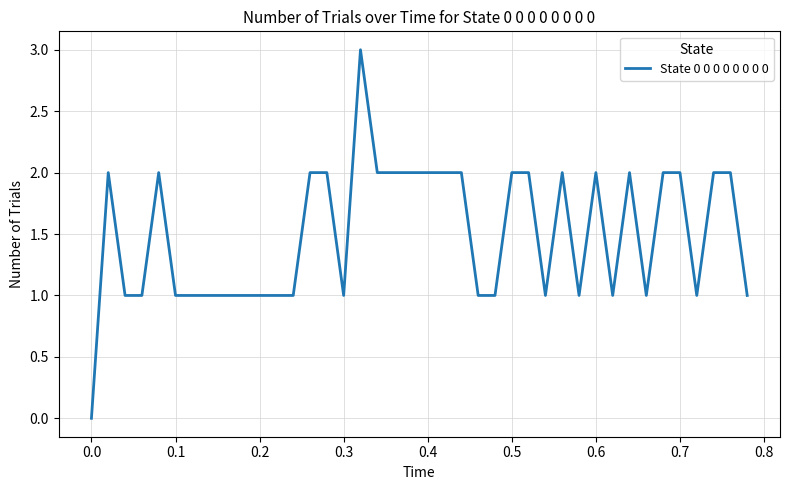

What is the difference between the maximum and minimum values?

3